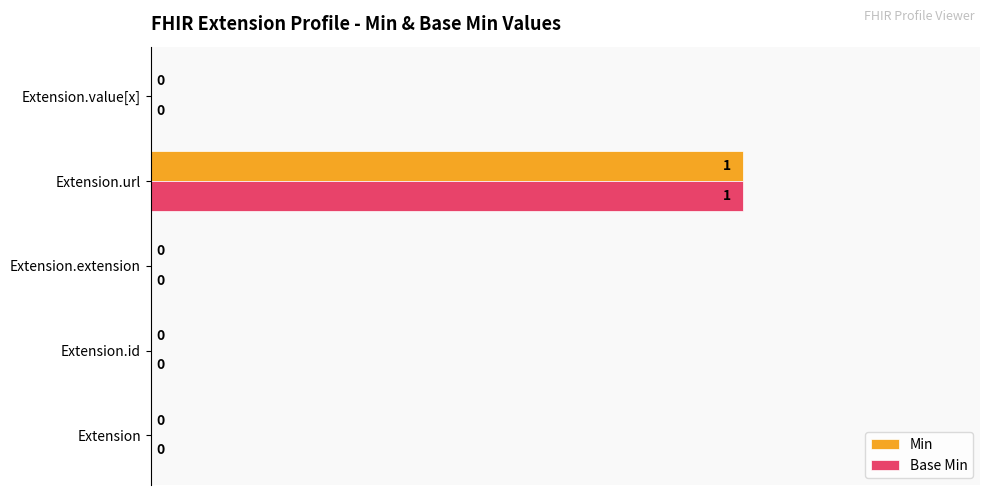

Is it true that Base Min equals 0 at Extension?

True